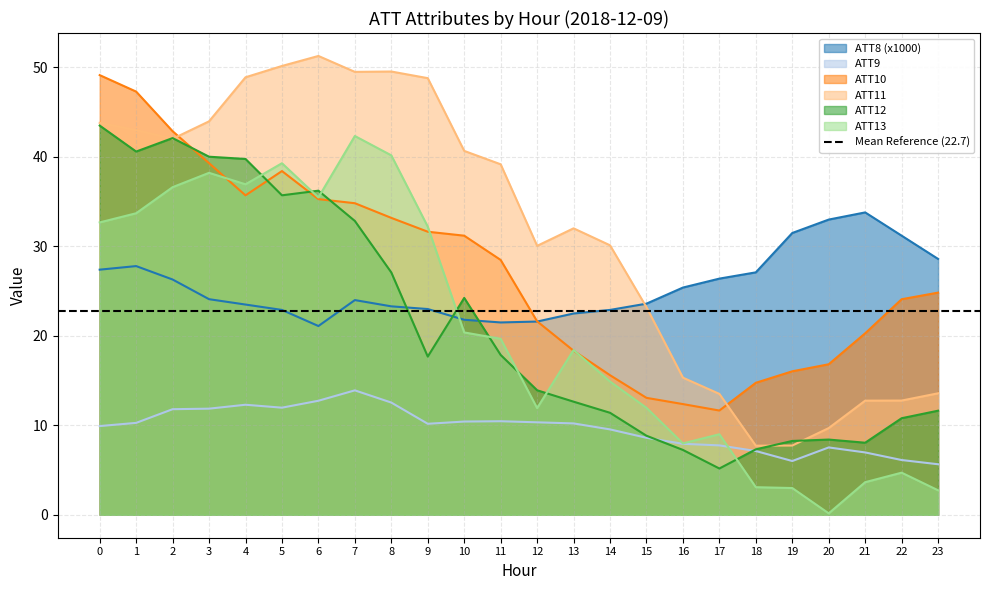

At which category does ATT12 reach its first local peak?

2